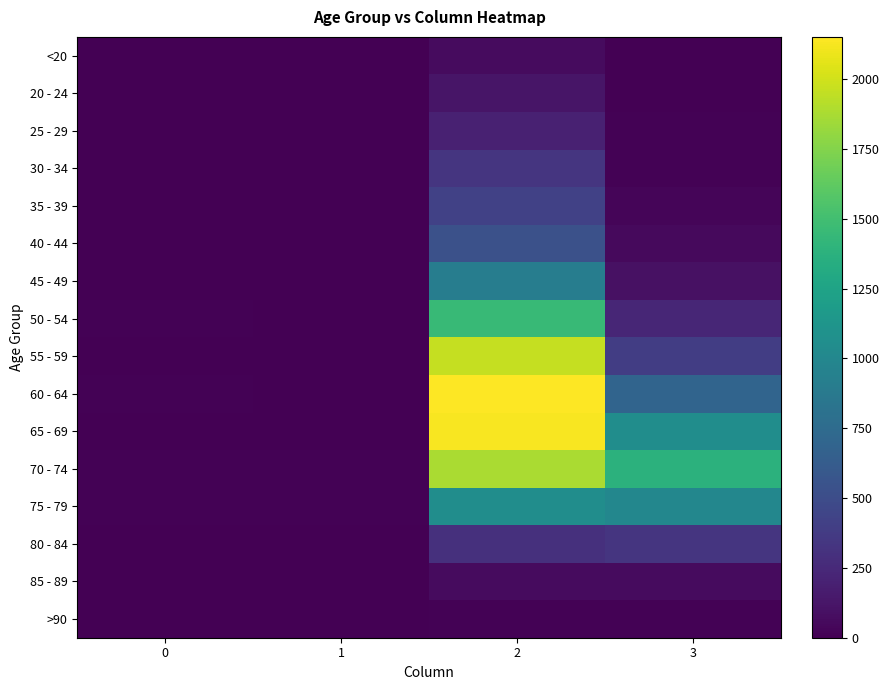

Reading left to right, transcribe all the data shown in this chart.

<20: 0=0	1=1	2=62	3=7
20 - 24: 0=1	1=0	2=121	3=2
25 - 29: 0=0	1=0	2=196	3=13
30 - 34: 0=0	1=2	2=333	3=14
35 - 39: 0=2	1=1	2=420	3=26
40 - 44: 0=0	1=1	2=530	3=53
45 - 49: 0=2	1=1	2=915	3=97
50 - 54: 0=9	1=3	2=1450	3=227
55 - 59: 0=8	1=6	2=1965	3=392
60 - 64: 0=11	1=8	2=2151	3=689
65 - 69: 0=6	1=6	2=2130	3=1057
70 - 74: 0=13	1=14	2=1882	3=1381
75 - 79: 0=10	1=12	2=1053	3=993
80 - 84: 0=7	1=4	2=296	3=333
85 - 89: 0=3	1=1	2=62	3=64
>90: 0=0	1=0	2=15	3=9